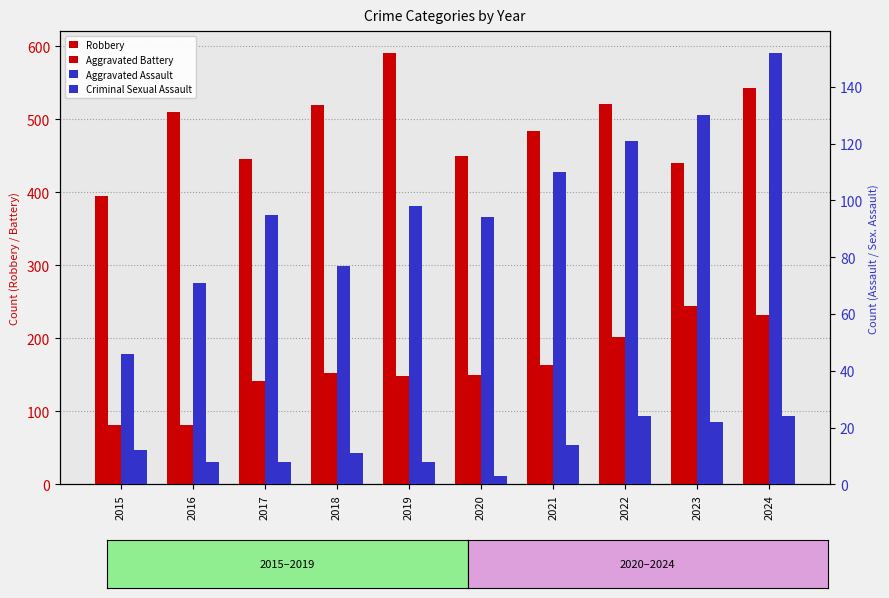

How many values in the Aggravated Battery series exceed 152?

4